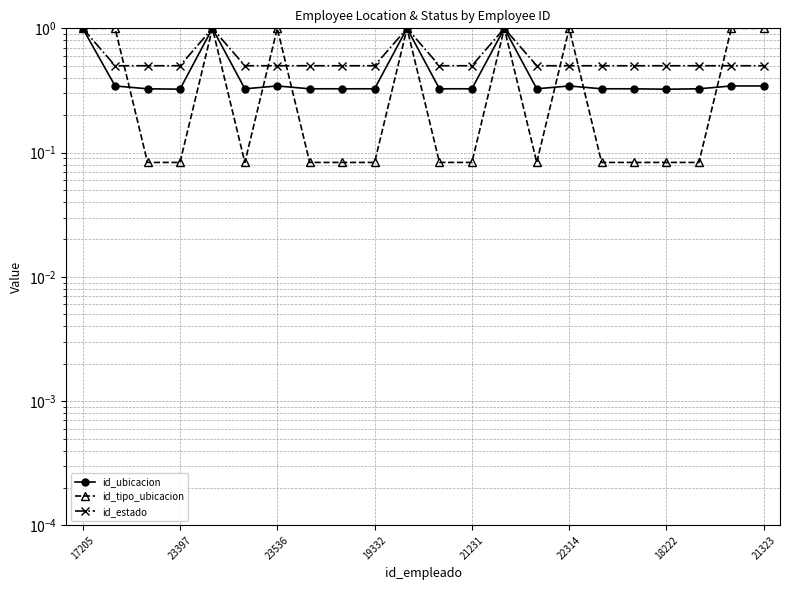

After their last crossing, which series has the higher values: id_estado or id_tipo_ubicacion?

id_tipo_ubicacion